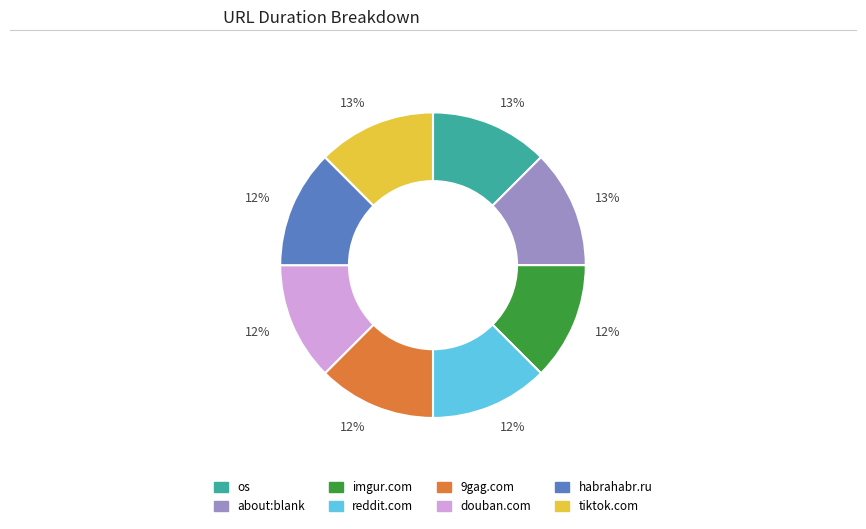

Is there a majority slice in this chart?

No